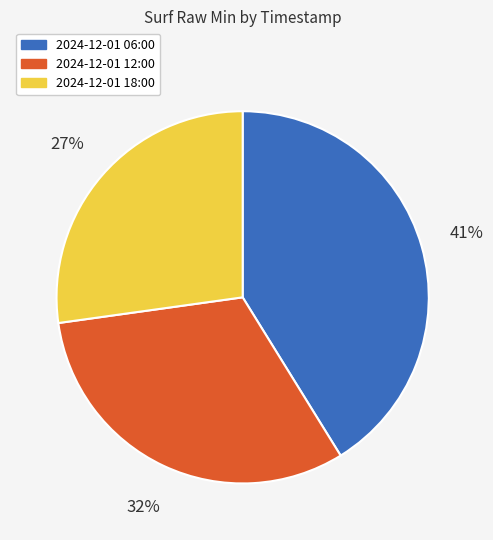

To the nearest percent, what percentage of the pie is 2024-12-01 06:00?

41%